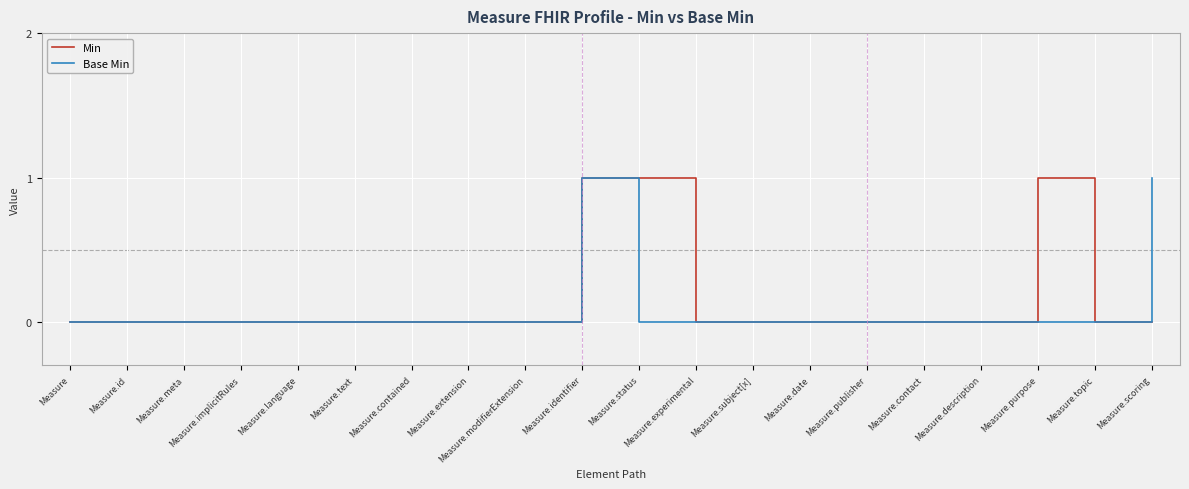

What position from the right is Measure.purpose?

3